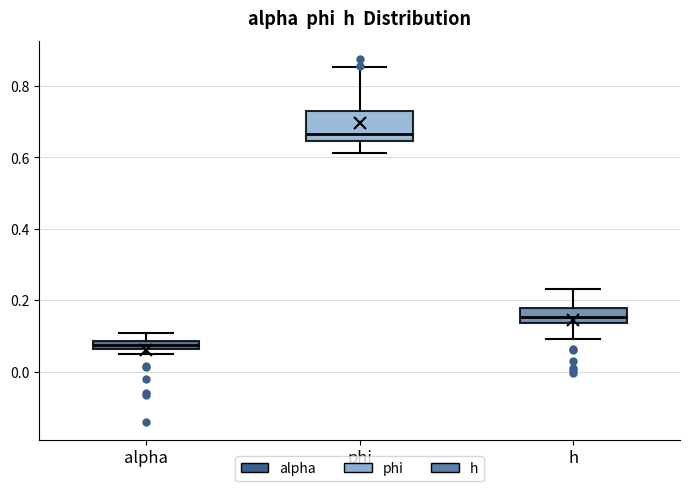

Which box is the tallest, from its lower edge to its upper edge?

phi